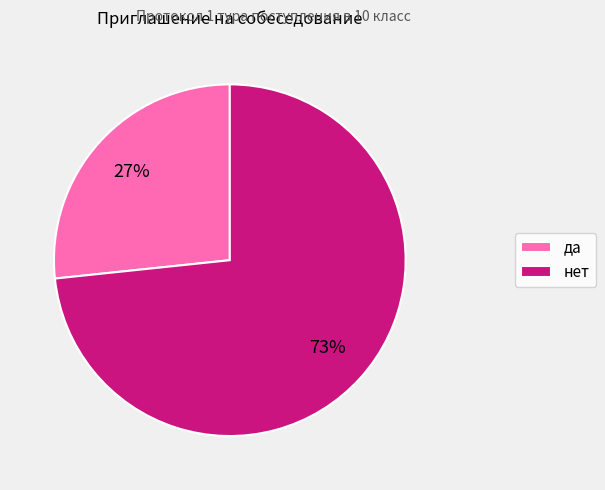

Combined, do нет and да account for over 50%?

Yes